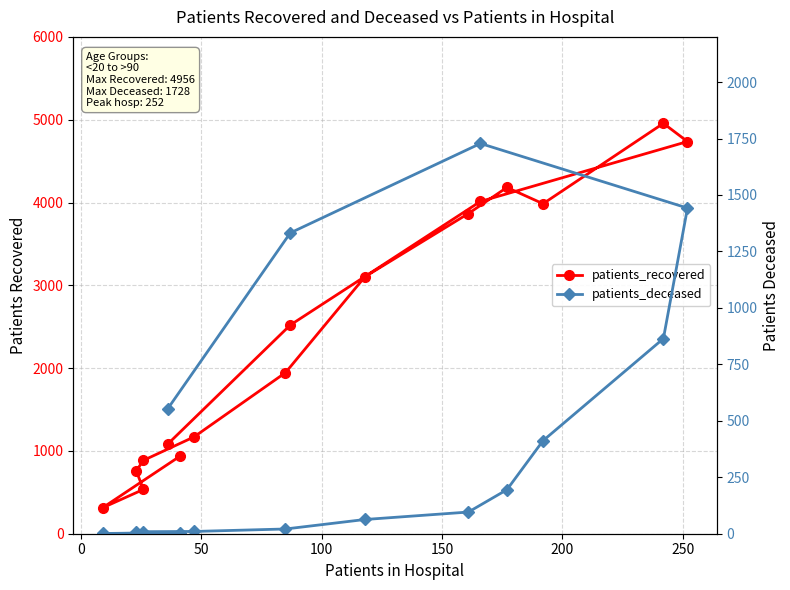

Reading left to right, what are all the values shown in this chart?

patients_recovered: 933	313	535	760	886	1169	1945	3103	3867	4182	3985	4956	4736	4013	2520	1080
patients_deceased: 5	1	2	7	9	10	21	63	96	195	412	864	1442	1728	1332	552